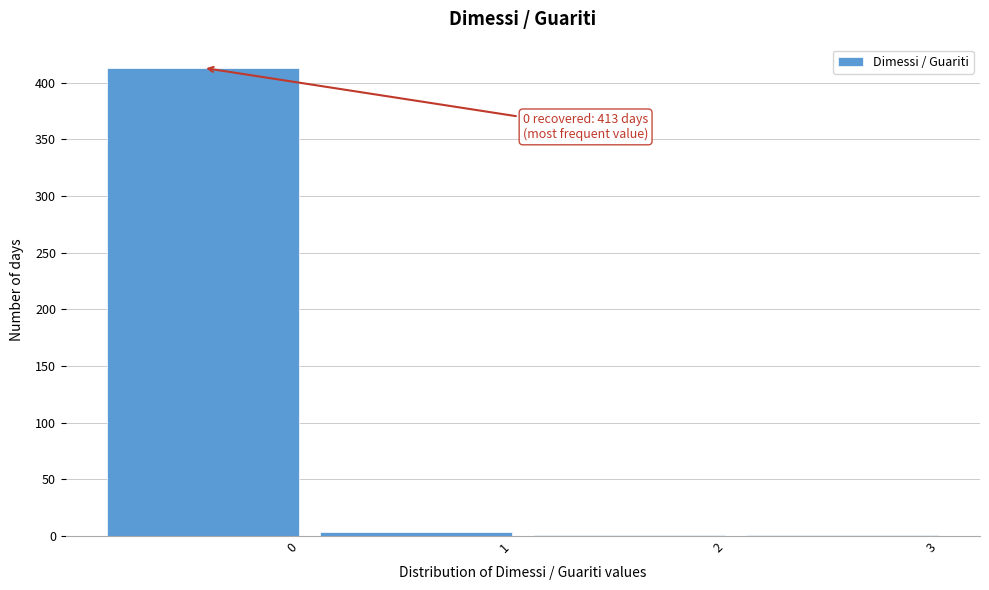

Reading right to left, list all the values displayed in this chart.

3=1	2=1	1=3	0=413